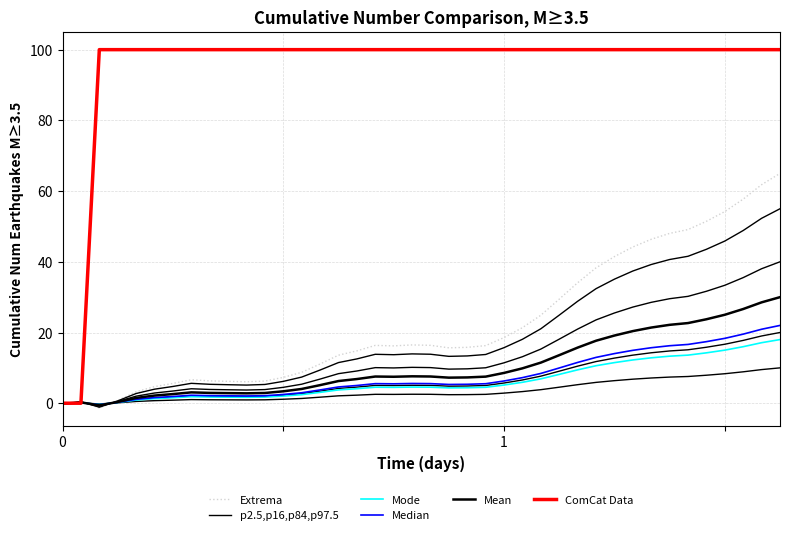

Does the chart have visible grid lines?

Yes